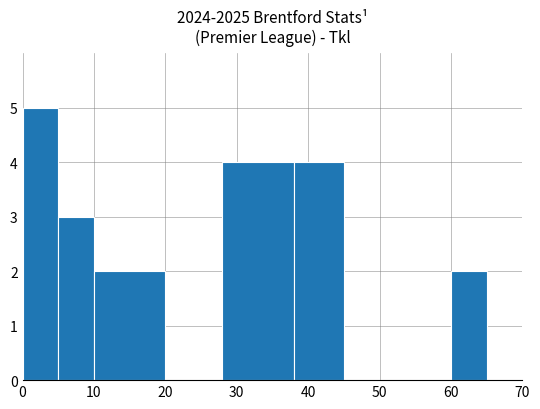

What is the greatest value displayed?

5